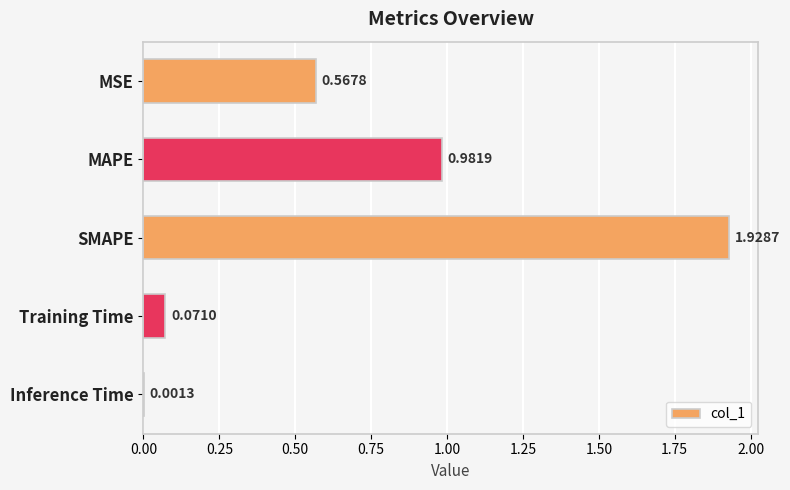

What is the sum of the values at SMAPE and MSE?

2.5